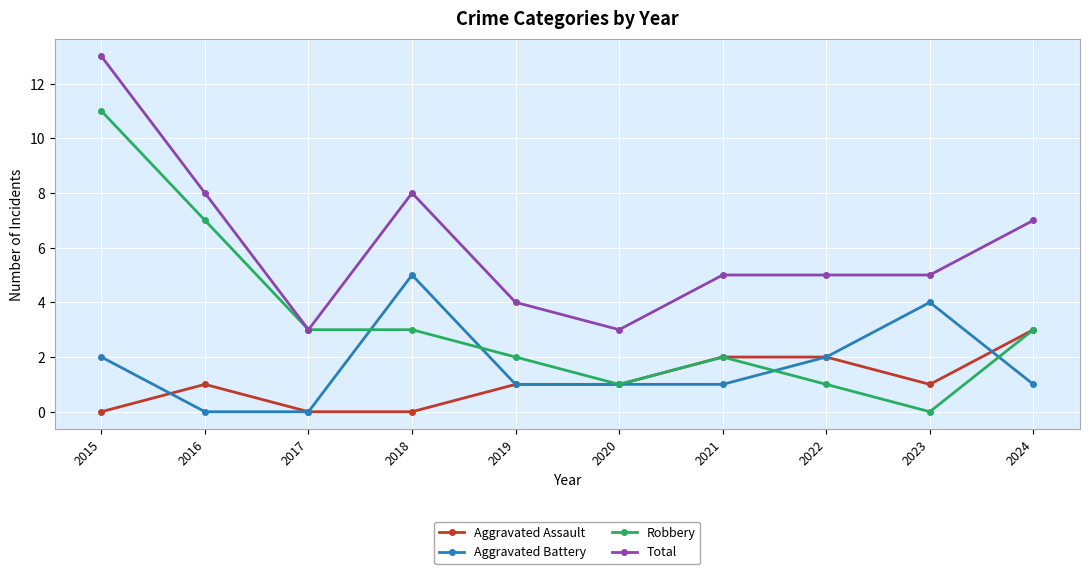

At which category does Aggravated Battery reach its first local peak?

2018